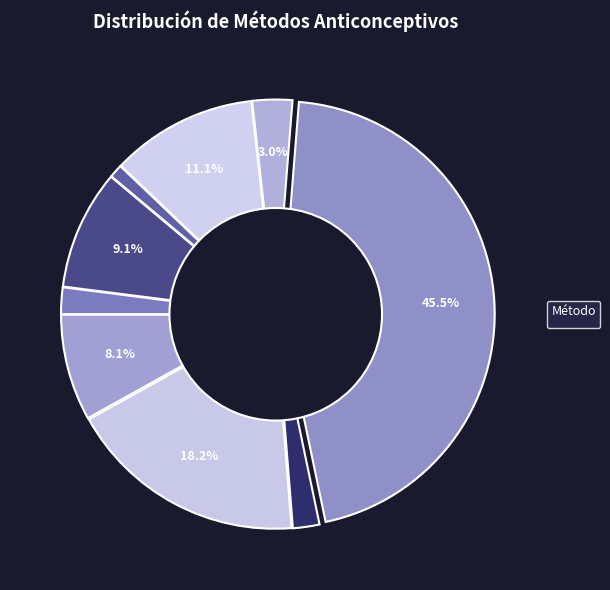

How many segments does this pie chart have?

9